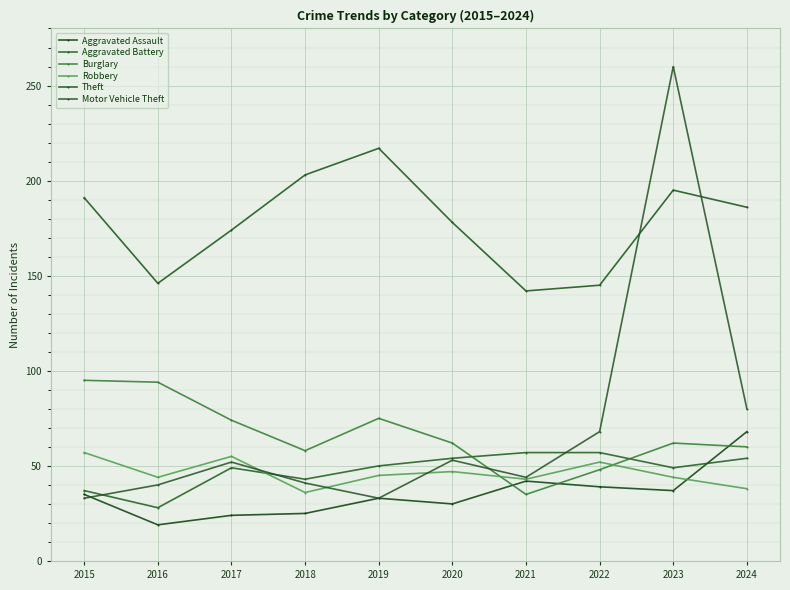

How many data points in Aggravated Assault are less than 35?

5